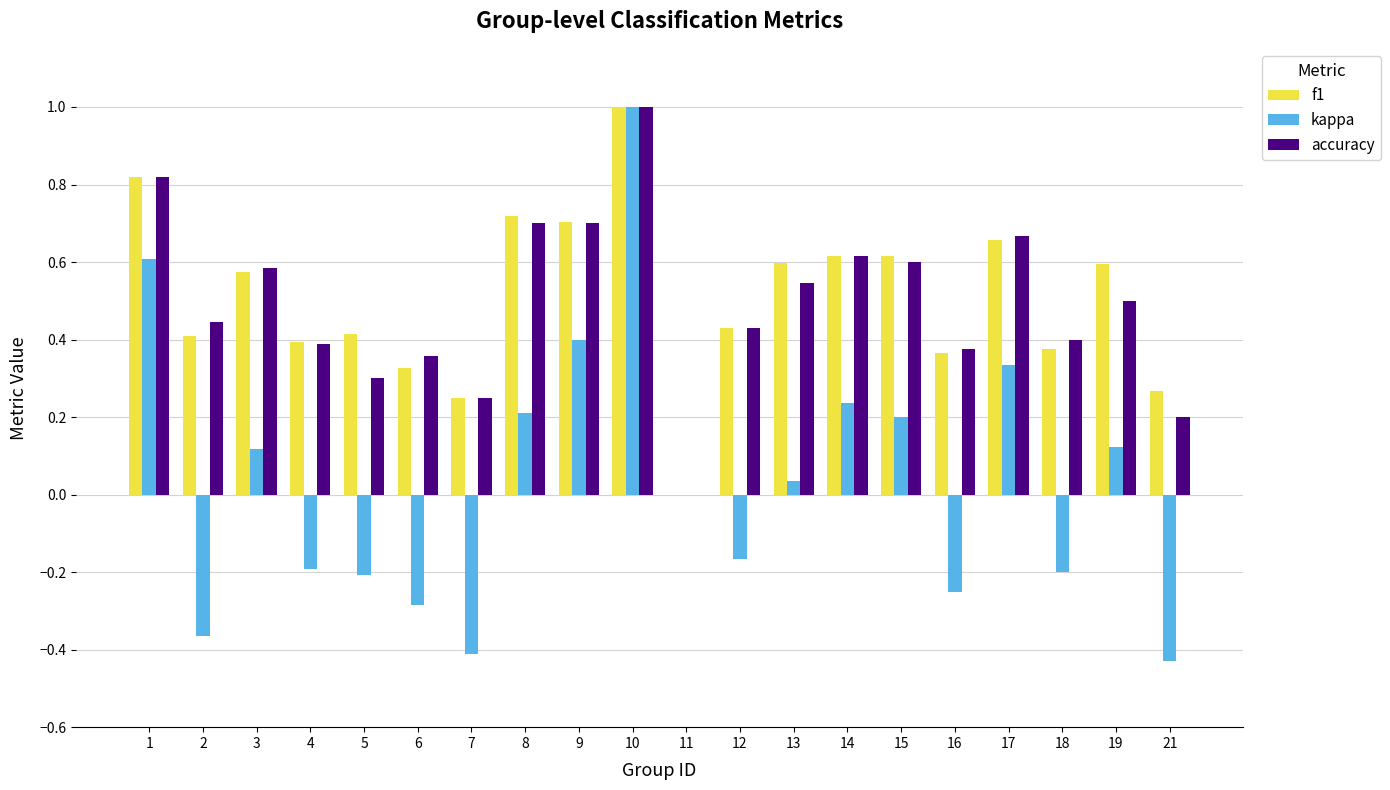

The accuracy series shows 0.3 at 15. True or false?

False